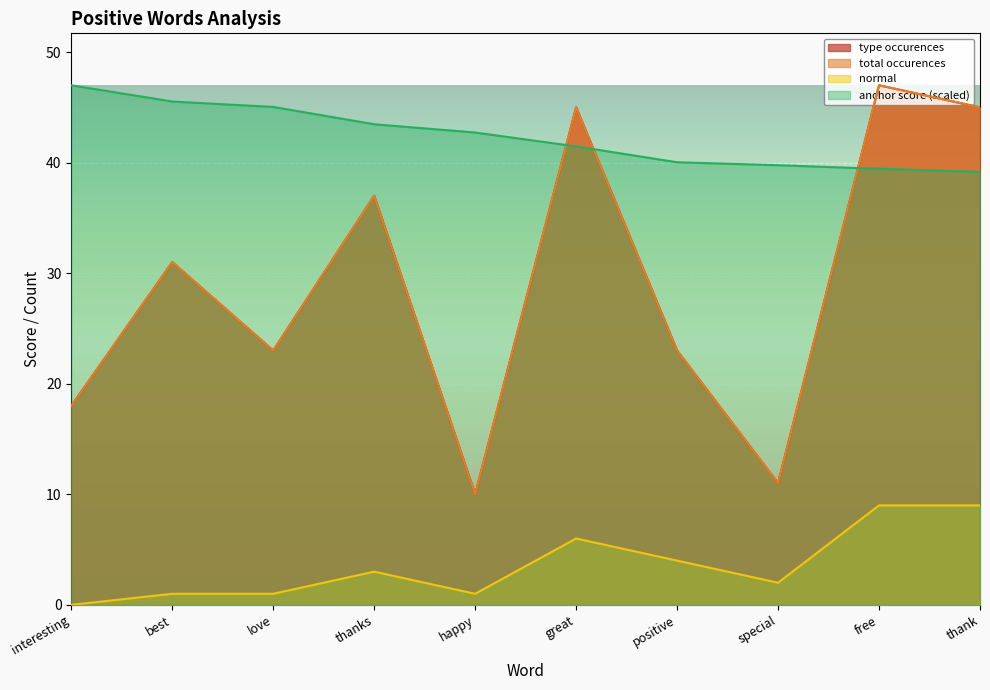

How many interior local valleys does the total occurences series have?

3